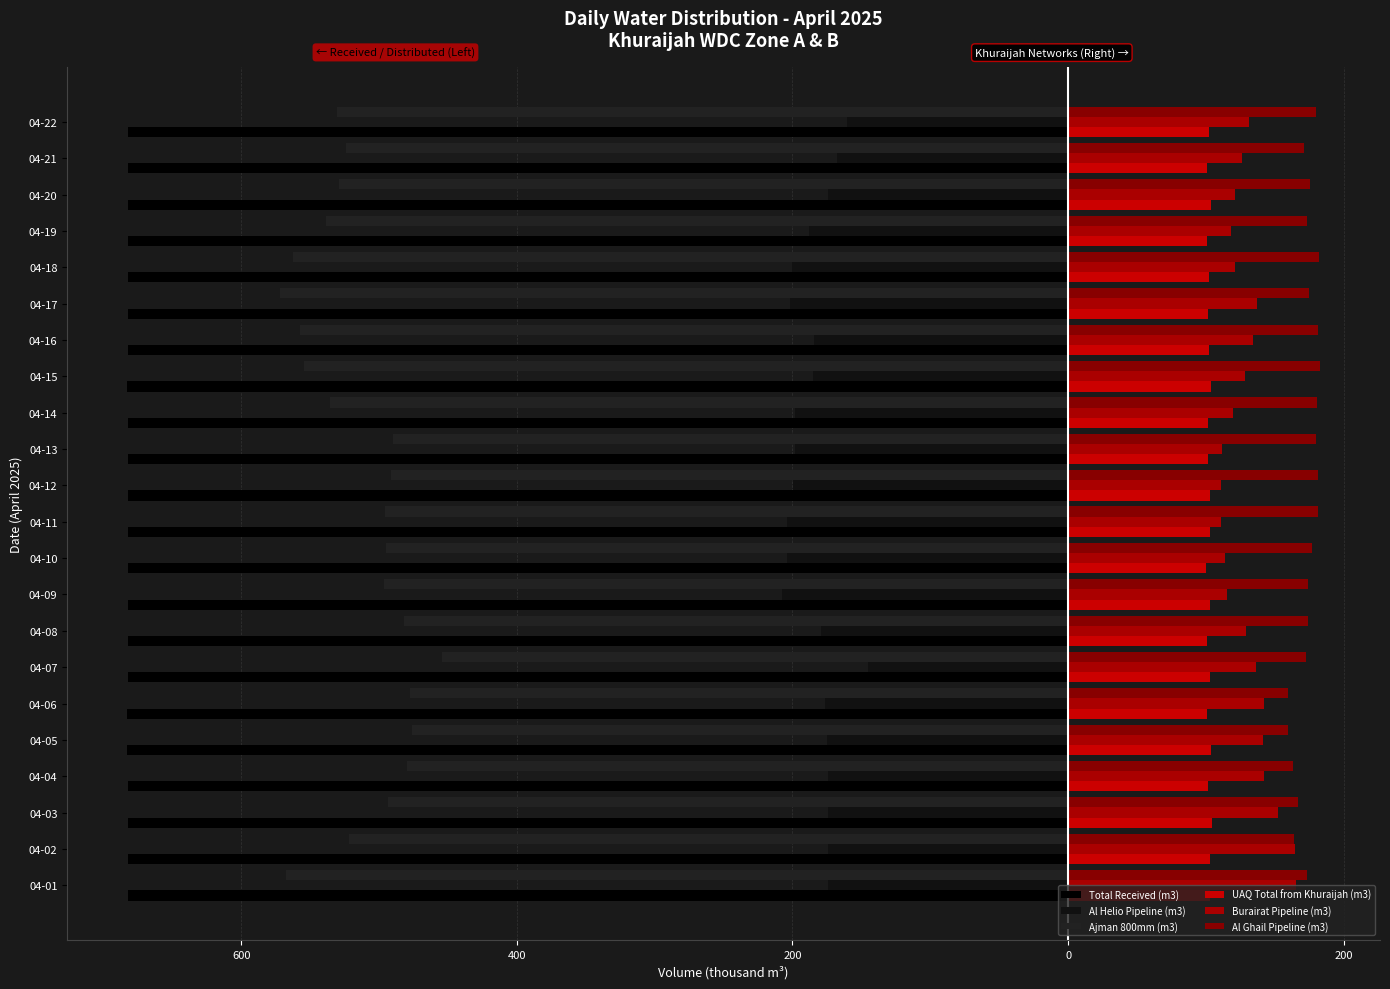

What is the highest value of the Ajman 800mm (m3) series?

-453.9